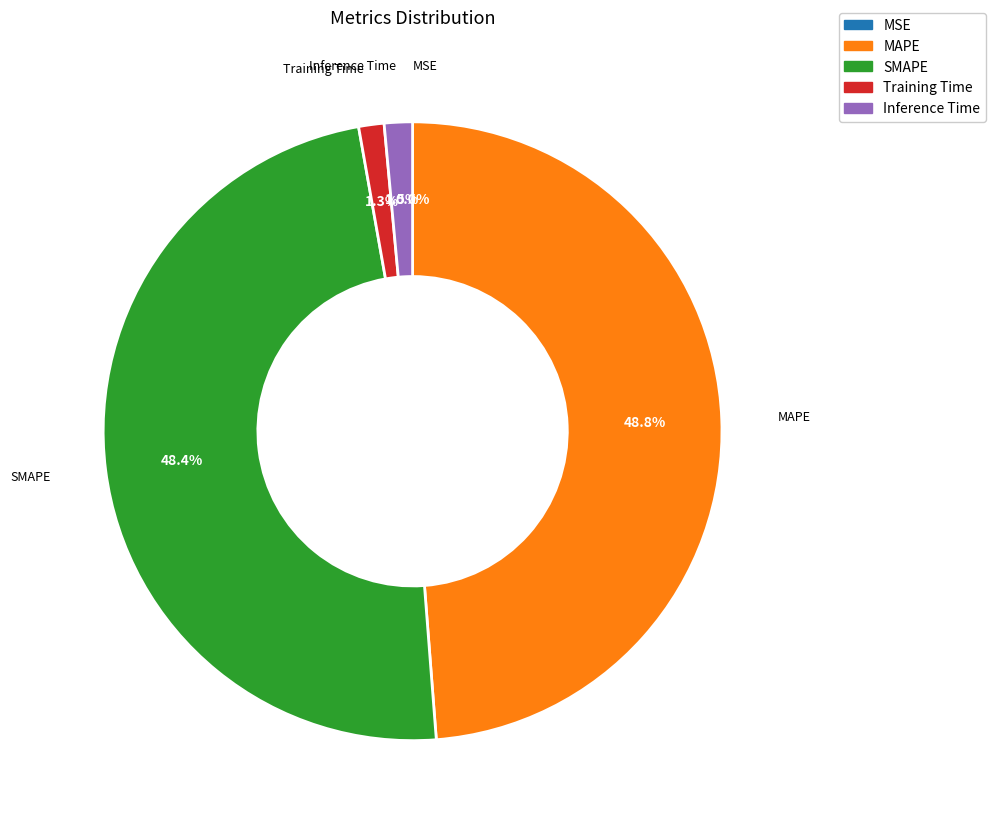

Which has a higher value, SMAPE or Inference Time?

SMAPE